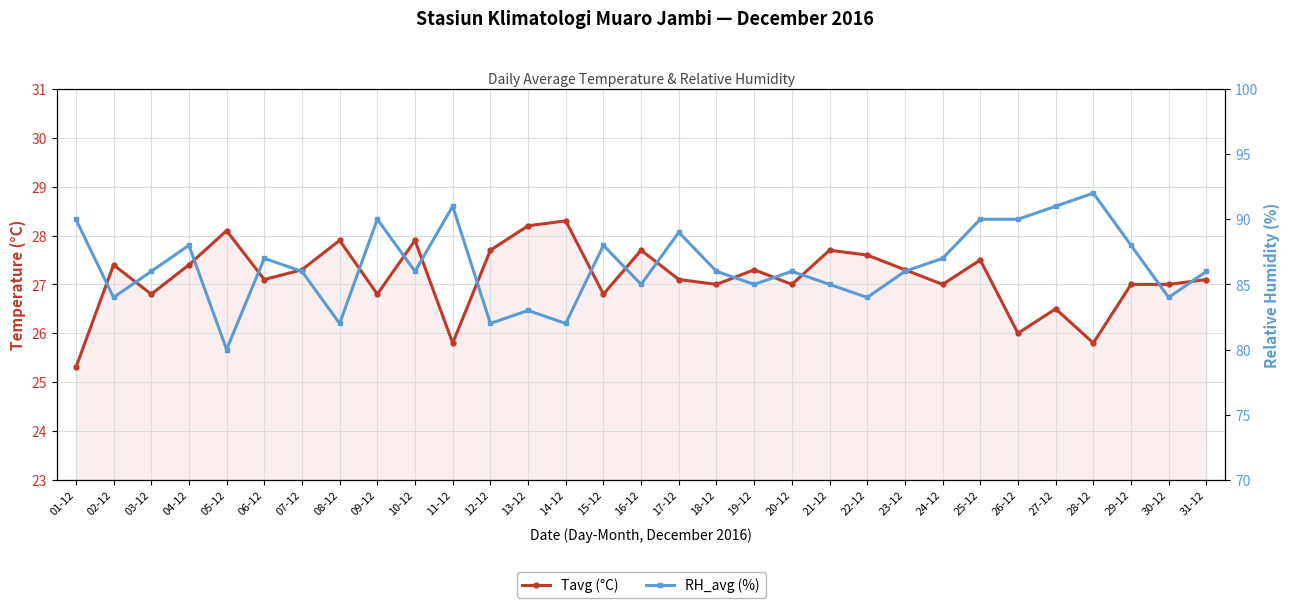

Which series has the widest spread of values?

RH_avg (%)